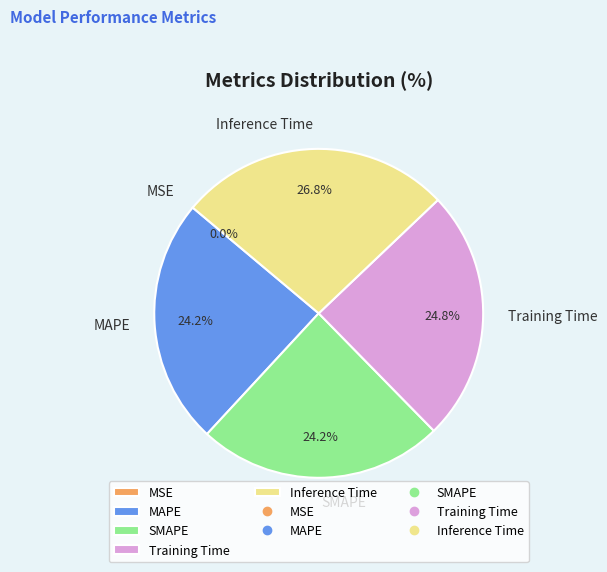

Which category has the biggest portion of the pie?

Inference Time